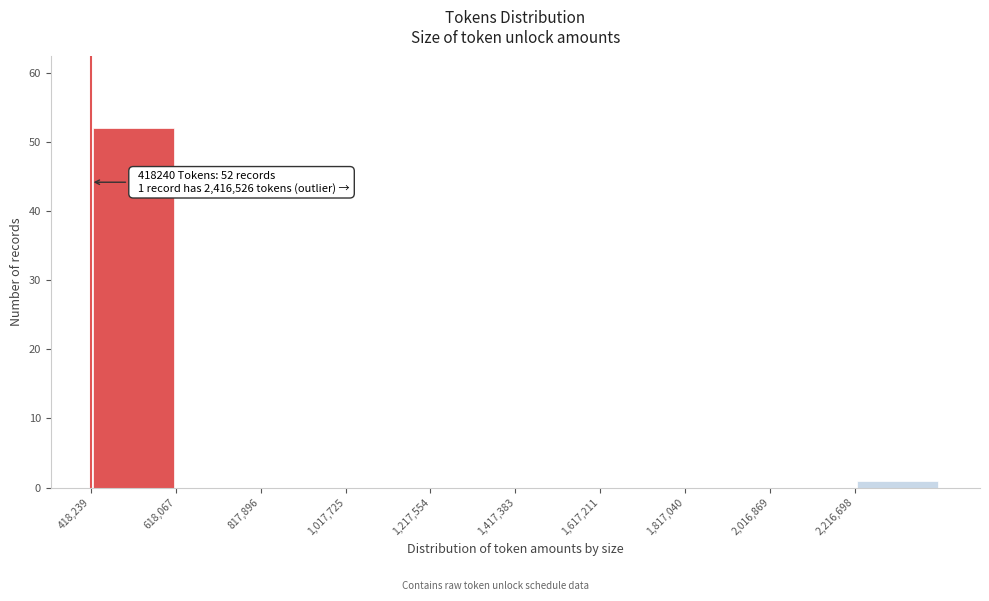

Over which range of the x-axis is the bar tallest?

420000 to 620000